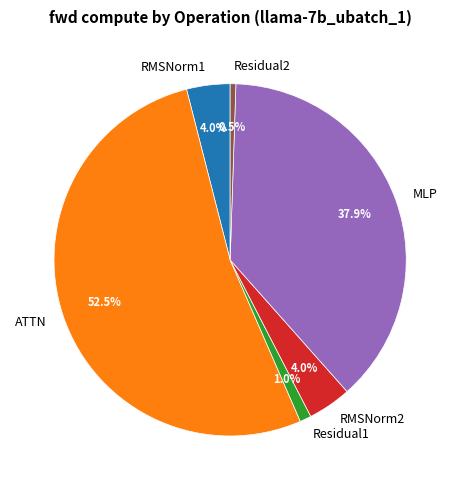

To the nearest percent, what is the difference between the largest and smallest slice percentages?

52%